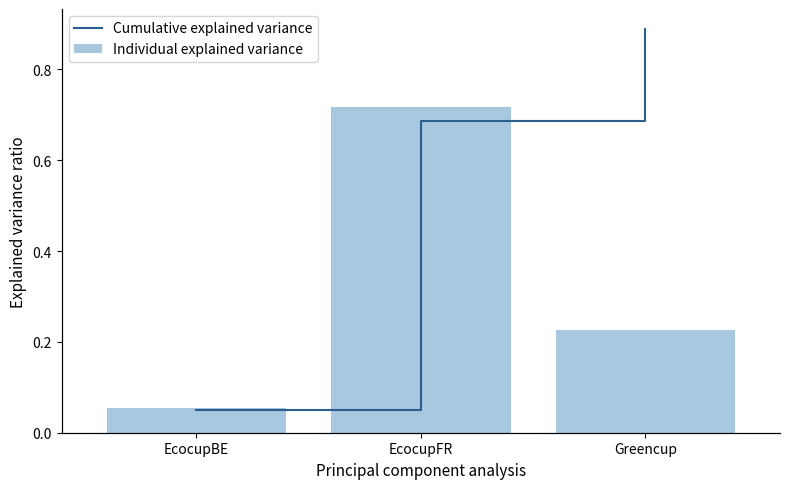

The value of Individual explained variance at EcocupFR is 0.7. True or false?

True